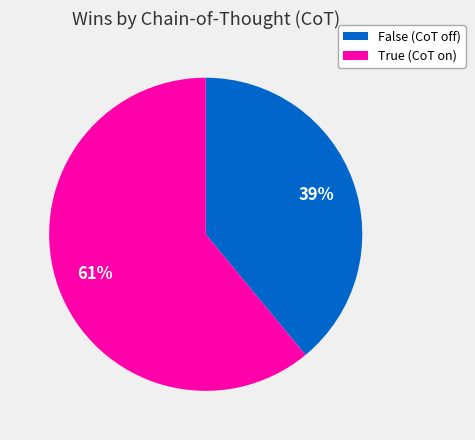

Count the number of slices in the pie.

2